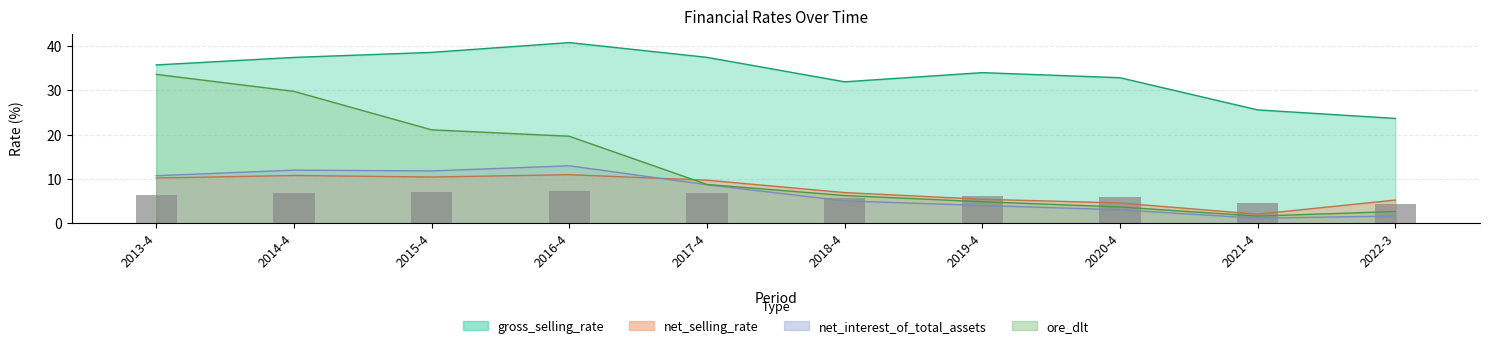

Rank the categories by value from highest to lowest.

2016-4, 2015-4, 2017-4, 2014-4, 2013-4, 2019-4, 2020-4, 2018-4, 2021-4, 2022-3